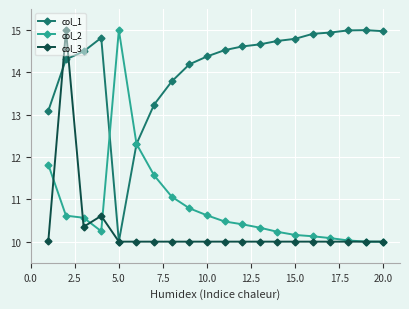

What is the average value of the col_1 series?

14.1